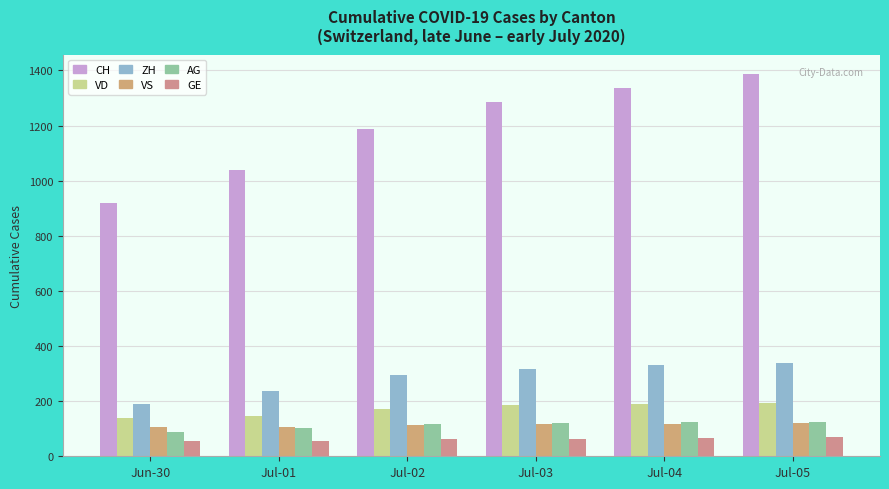

Read the AG value at Jul-03, to the nearest 10.

120